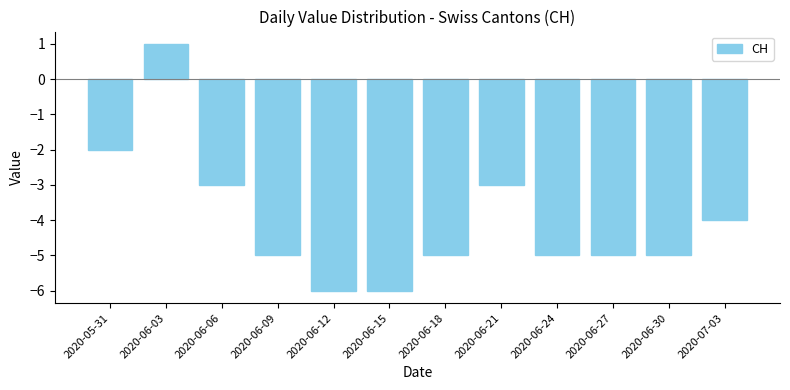

Does the chart contain stacked bars?

No